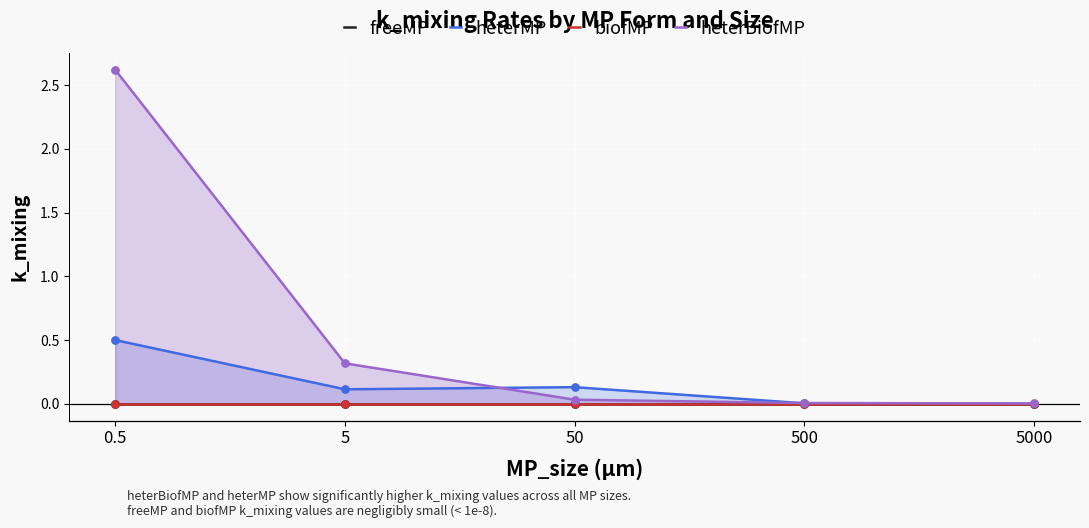

At which category is the sum across all series the highest?

0.5